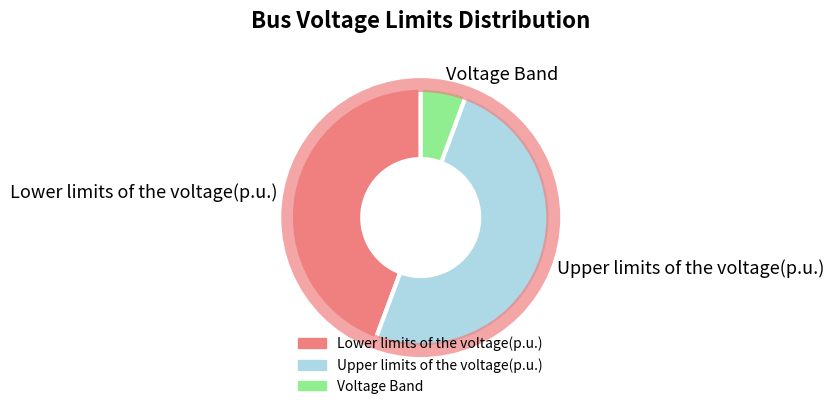

Which slice is the largest?

Upper limits of the voltage(p.u.)